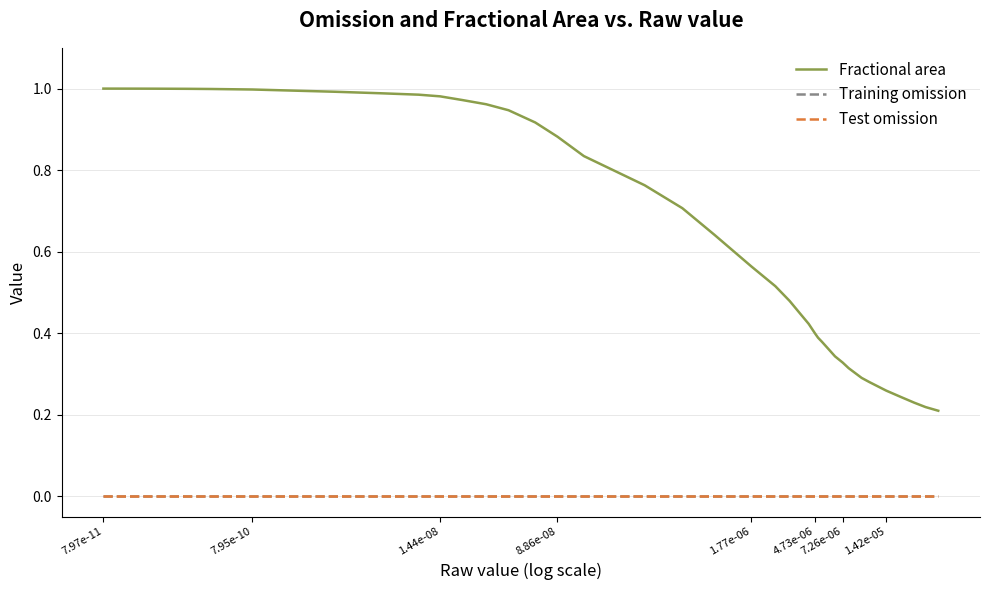

At which category does the chart reach its peak across all series?

7.97e-11